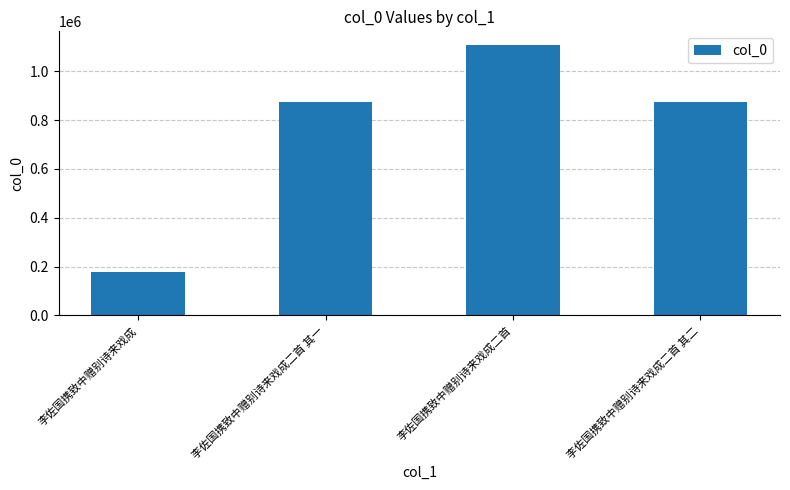

Read the value at 李佐国携致中赠别诗来戏成.

175903